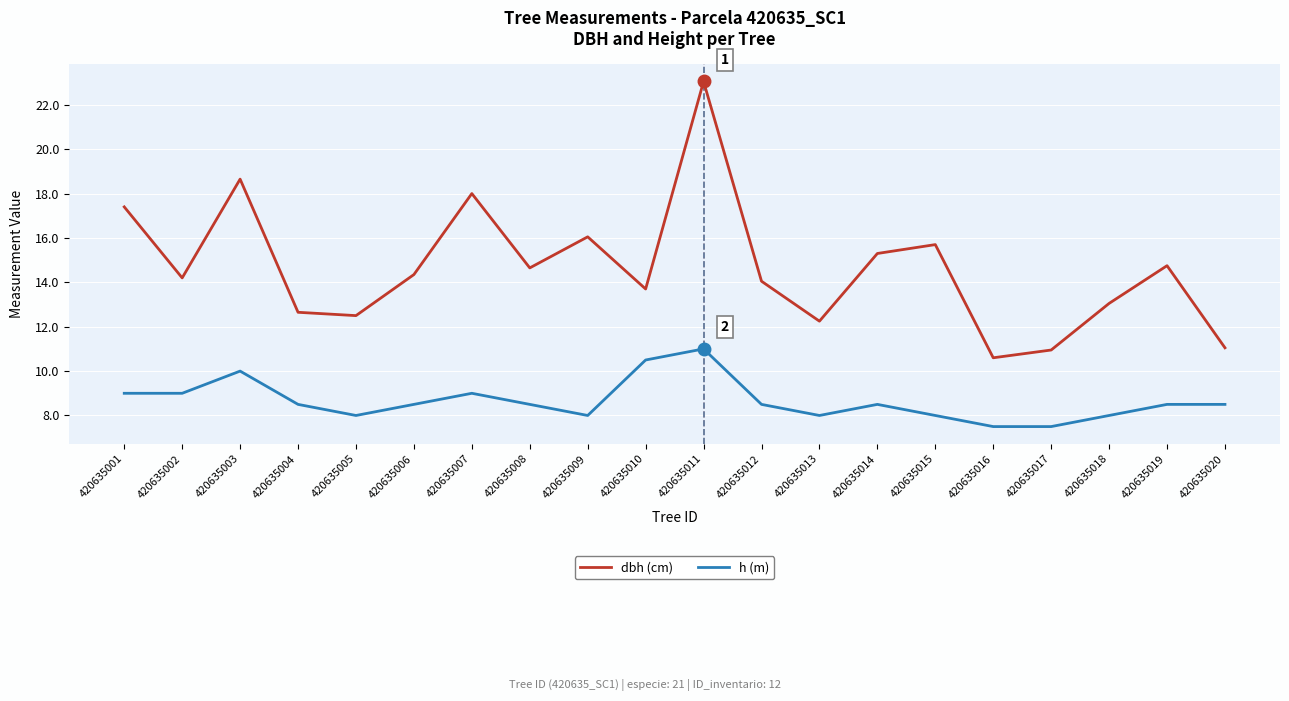

Which series has the largest range (max minus min)?

dbh (cm)